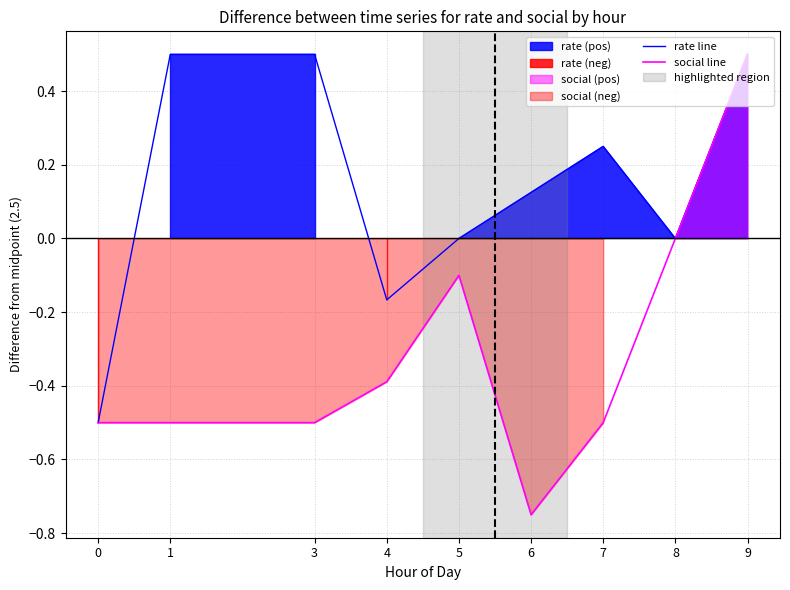

Rank the categories by rate line value from highest to lowest.

1, 3, 9, 7, 6, 5, 8, 4, 0